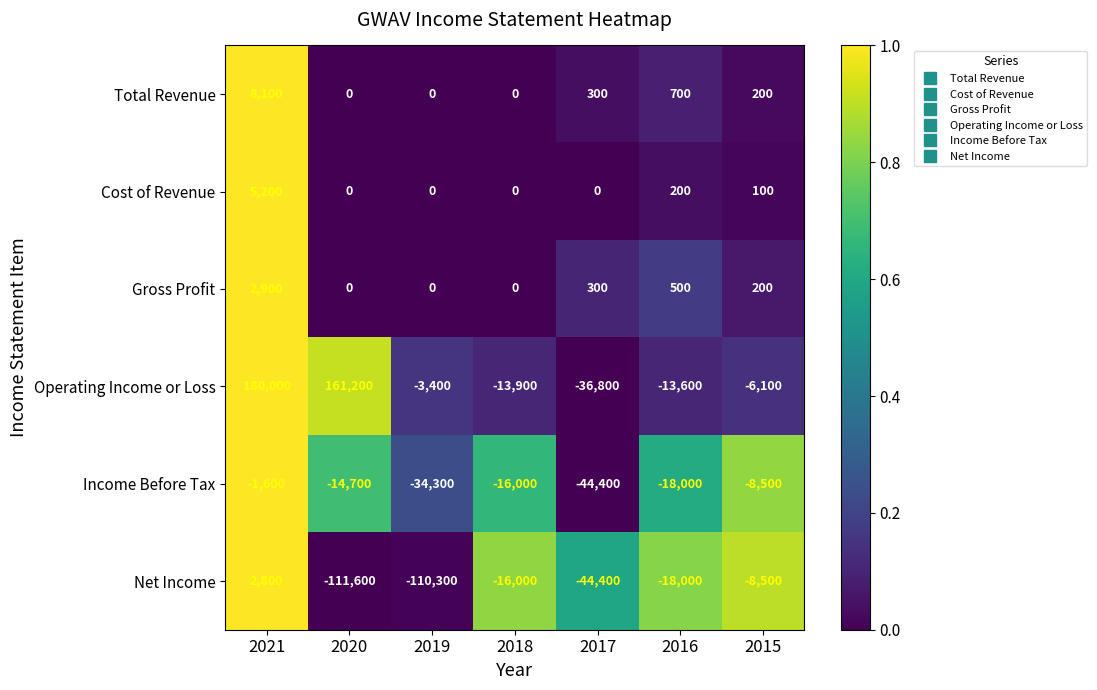

How many values in the Operating Income or Loss series exceed -6100?

3